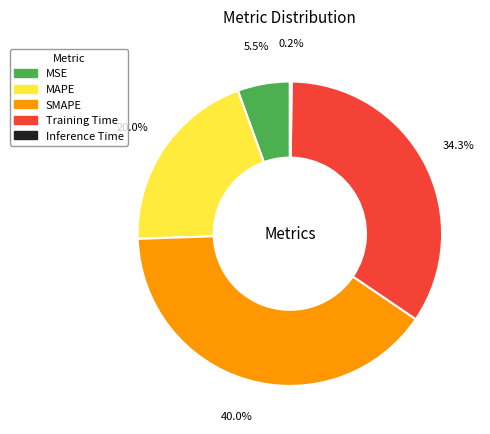

Does any single category account for the majority?

No